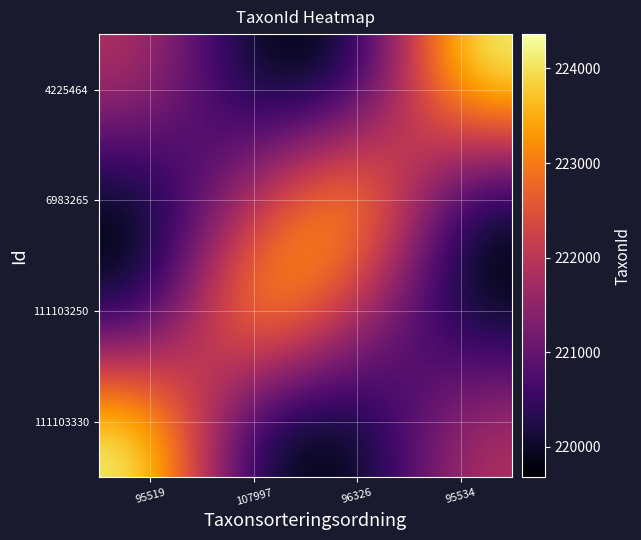

At how many categories does at least one series exceed 223087?

4